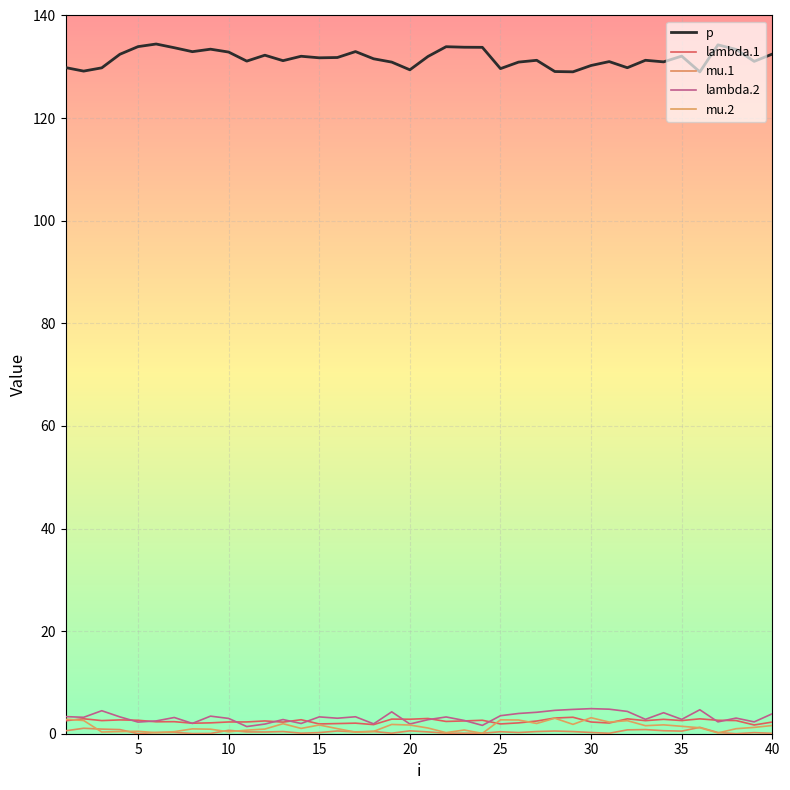

Where is the first local maximum for mu.1?

5